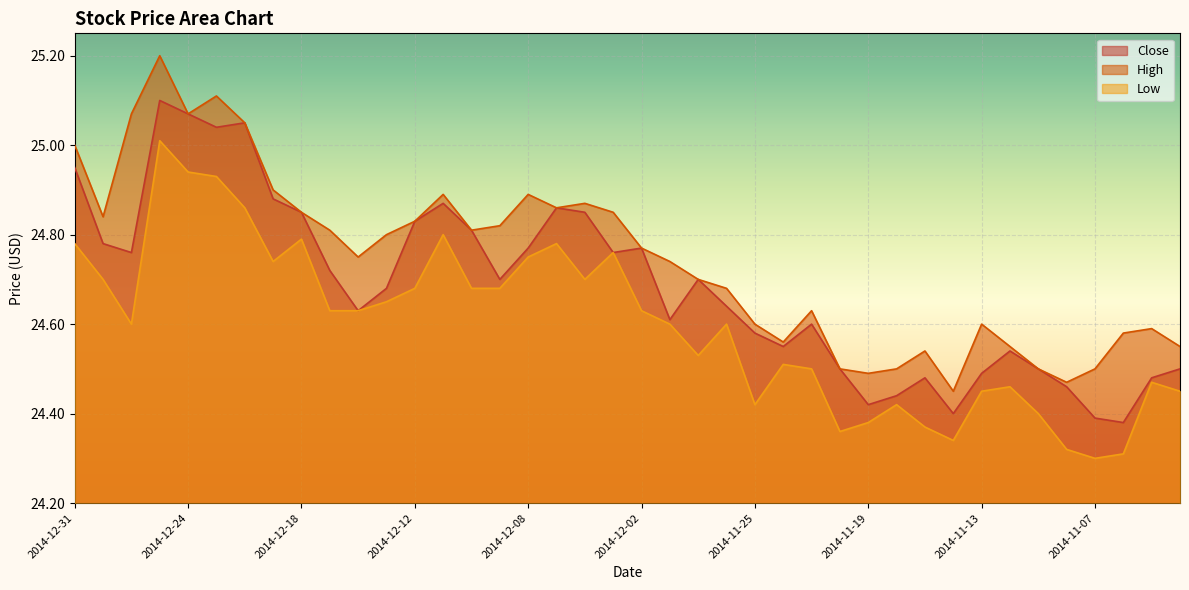

How many lines are shown in the chart?

3